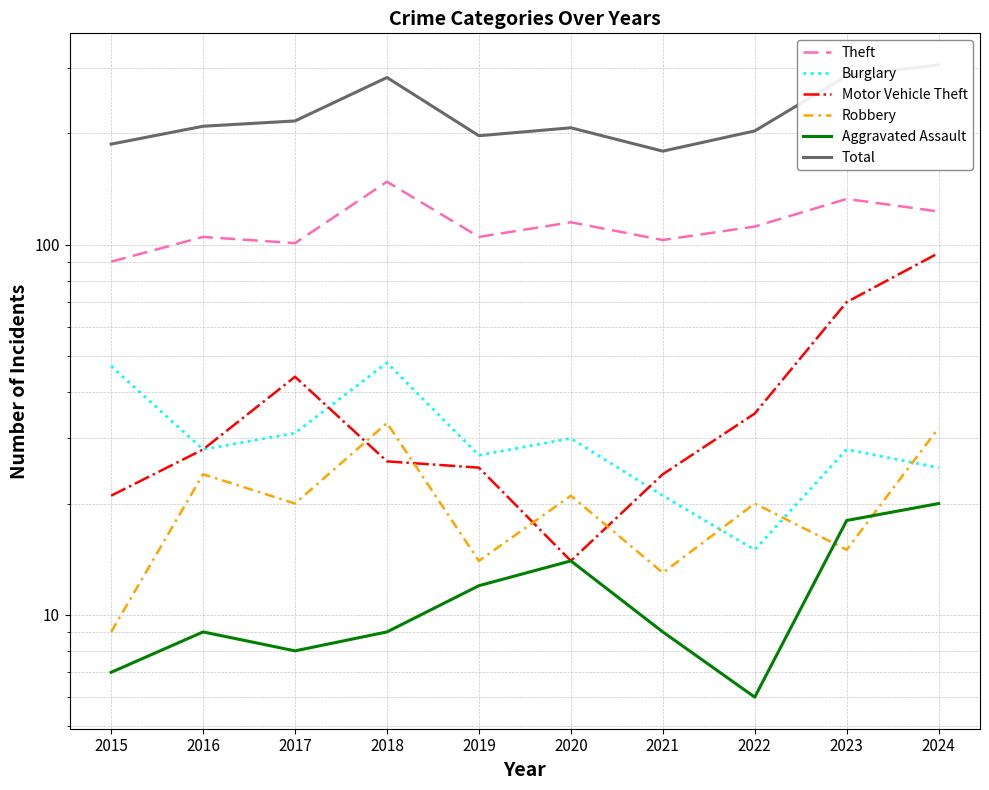

True or false: Total has a value of 209 at 2016.

True